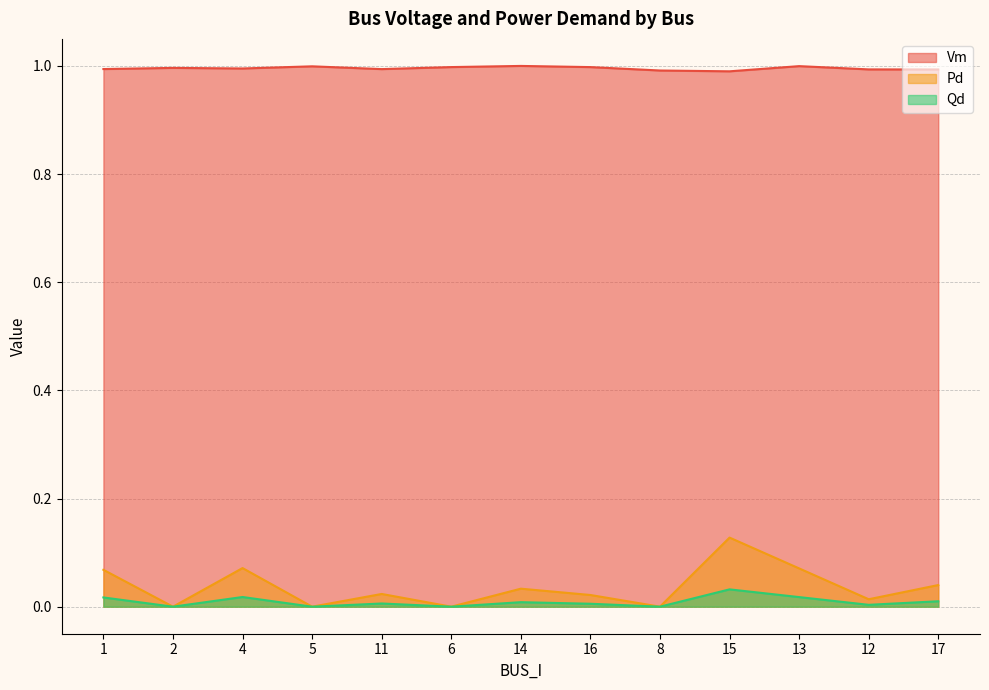

How many values in Pd are above zero?

9